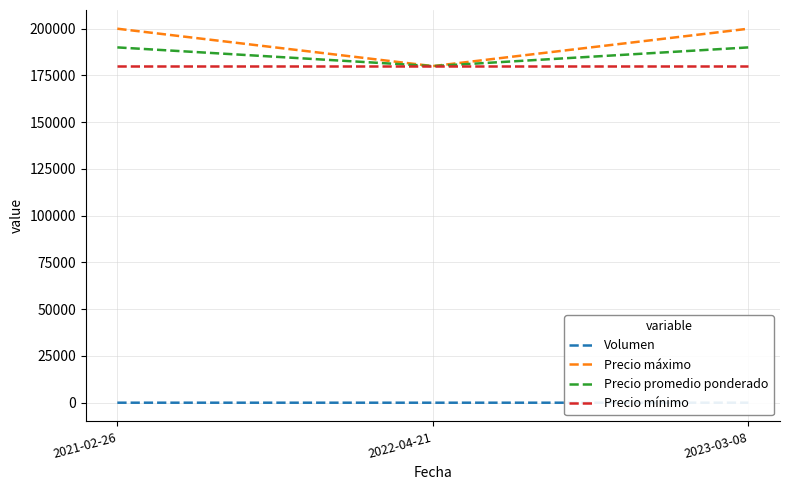

Rank the series by their maximum value, from lowest to highest.

Volumen, Precio mínimo, Precio promedio ponderado, Precio máximo